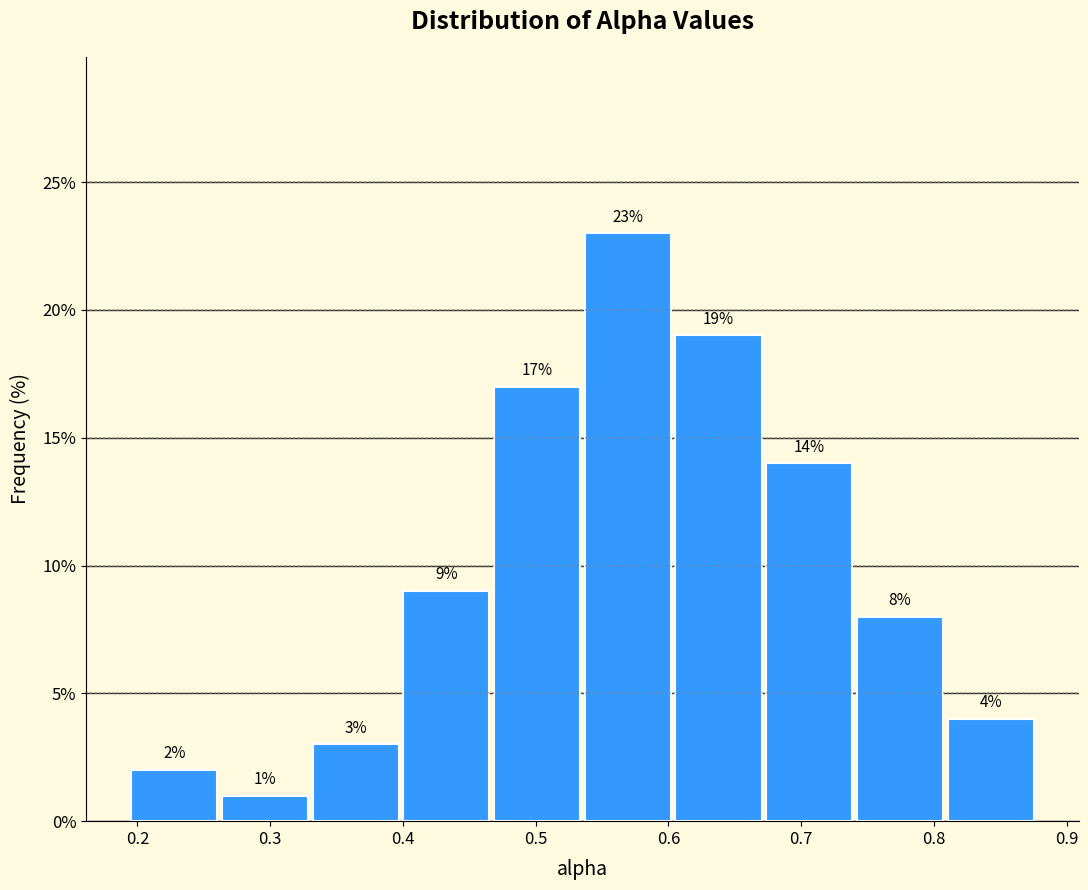

Reading left to right, transcribe this chart: for each bar, give the range it covers on the x-axis and its height. The bar edges are not printed on the chart, so give them approximately, as read against the axis.

0.20 to 0.26: 2
0.26 to 0.33: 1
0.33 to 0.40: 3
0.40 to 0.47: 9
0.47 to 0.54: 17
0.54 to 0.61: 23
0.61 to 0.67: 19
0.67 to 0.74: 14
0.74 to 0.81: 8
0.81 to 0.88: 4